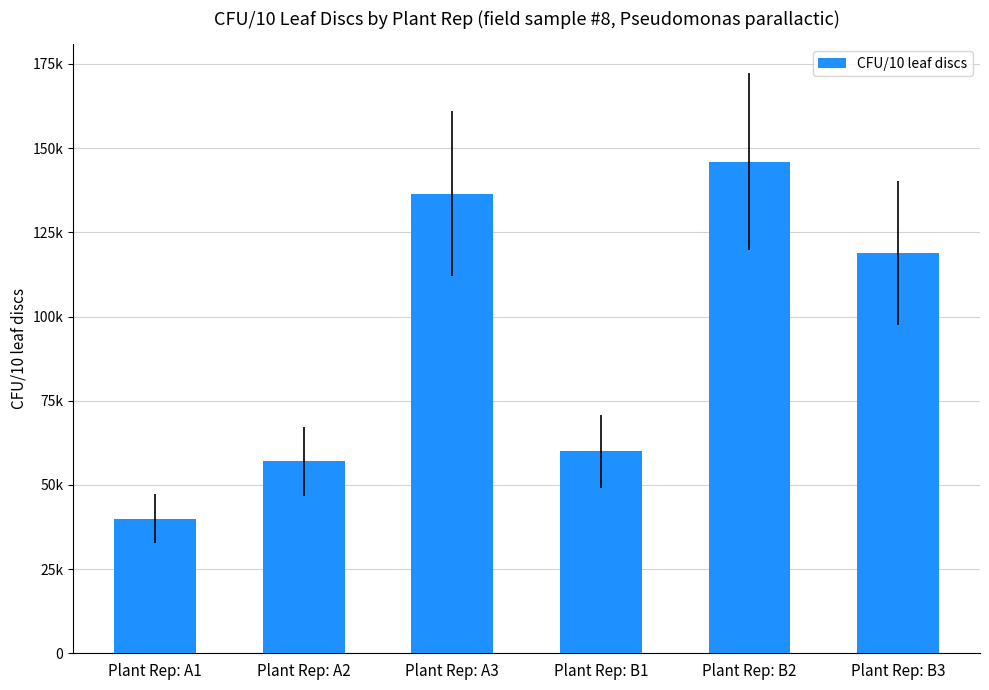

Which category has the highest value across all series?

Plant Rep: B2